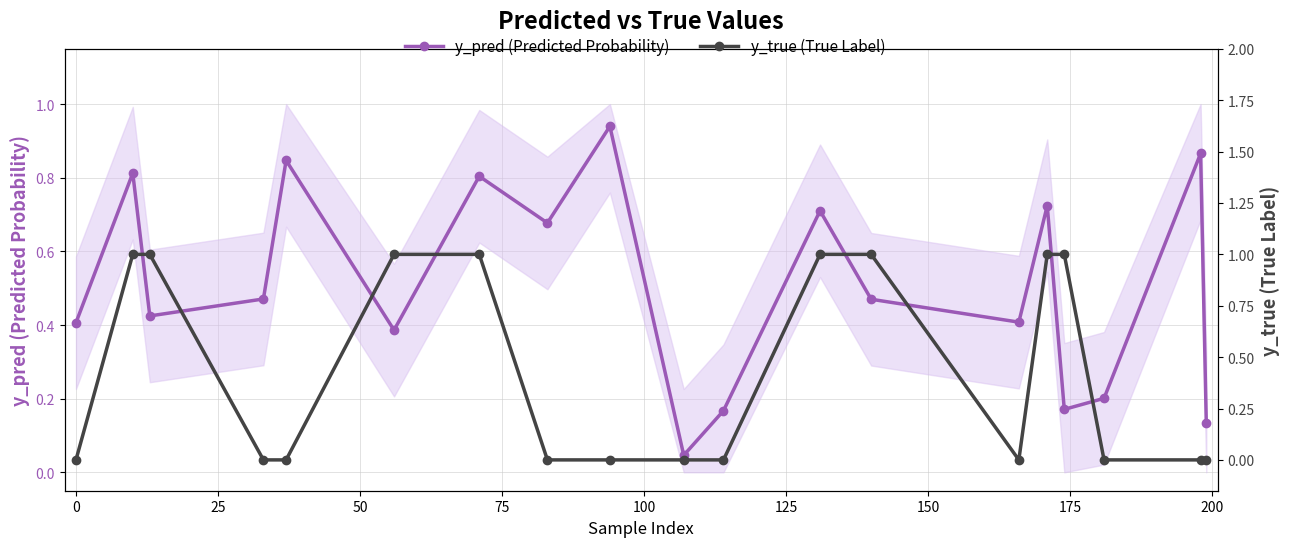

What is the approximate value of y_pred (Predicted Probability) at 11?

0.7